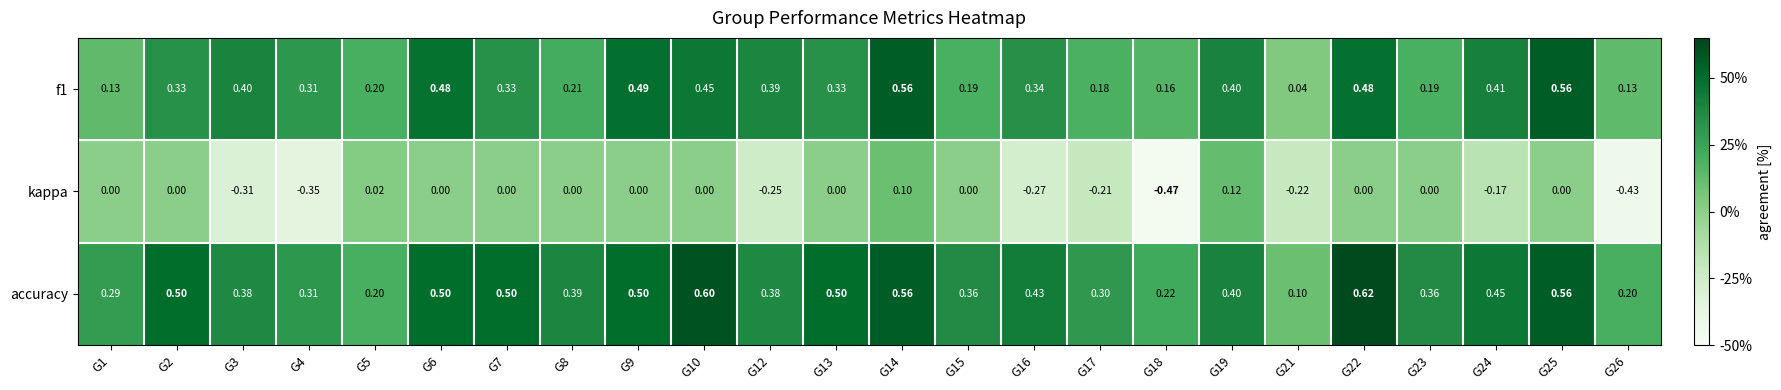

Which series has the largest total across all categories?

accuracy